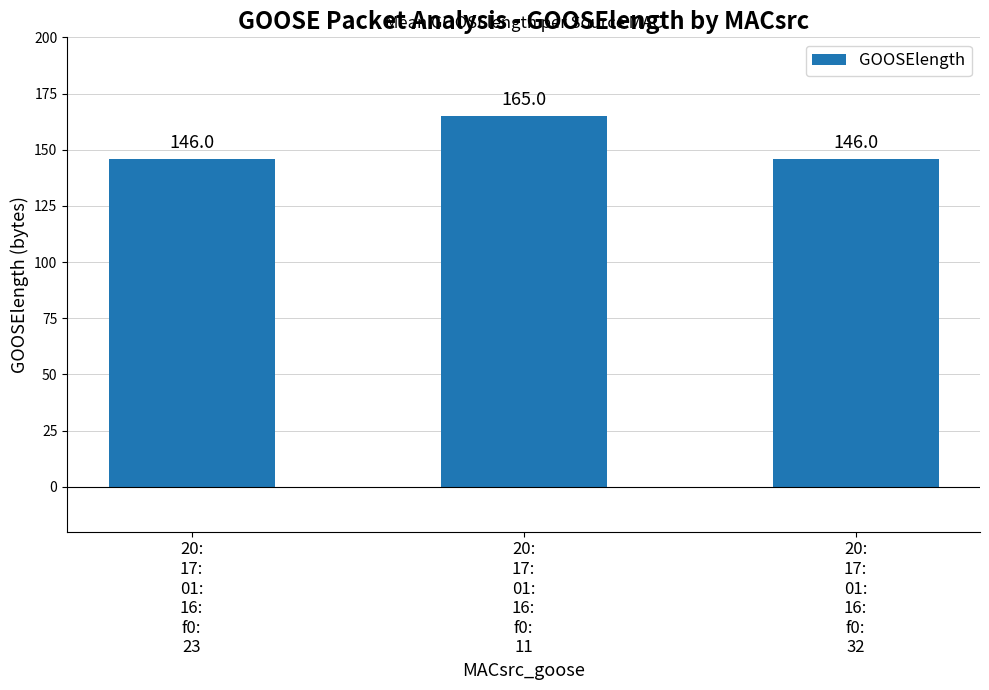

How many values are between 146 and 165?

3